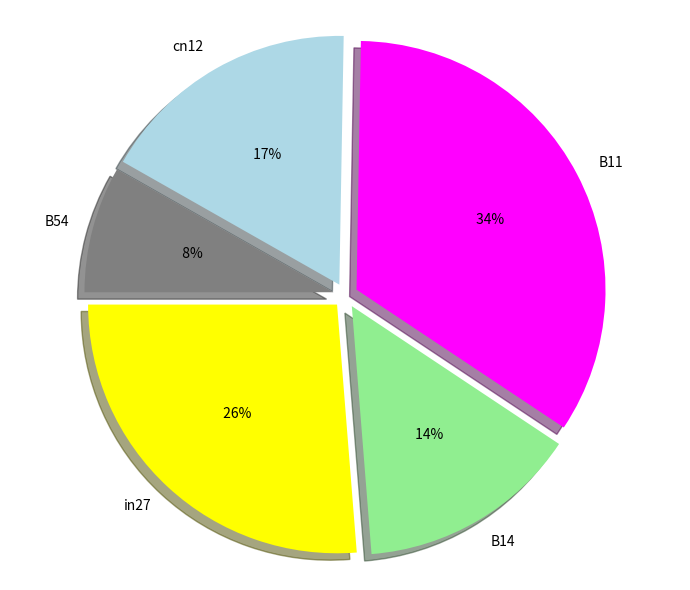

How many segments does this pie chart have?

5